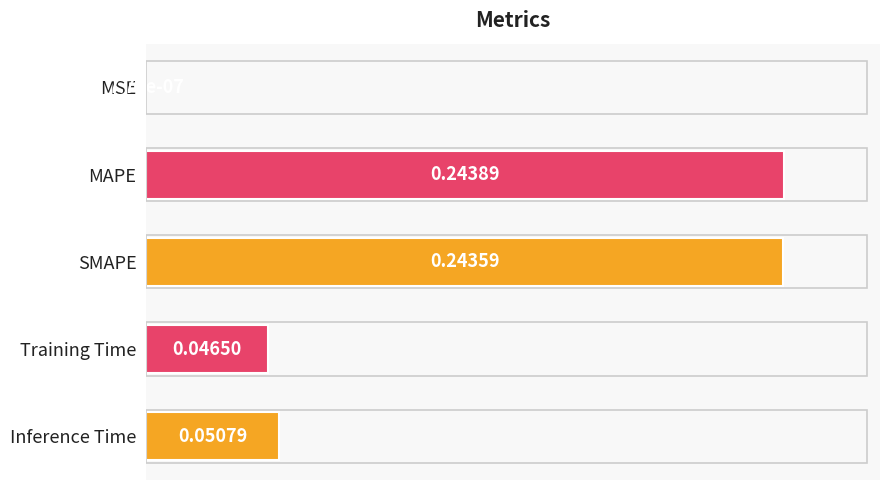

What is the sum of all values?

0.6